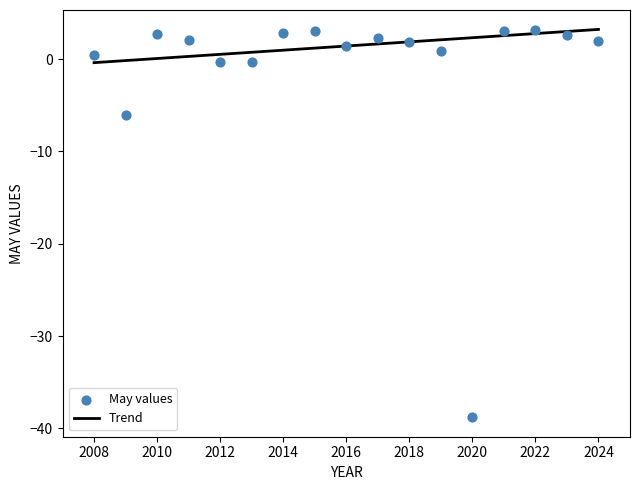

What Y value in the scatter plot is closest to -17?

-6.1